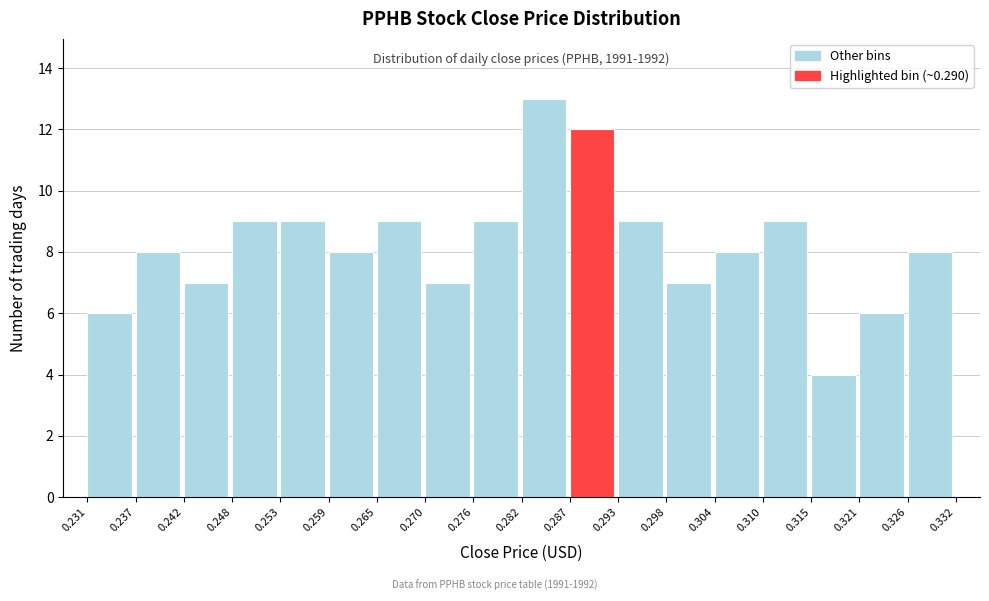

Which range on the x-axis has the tallest bar?

0.282 to 0.287